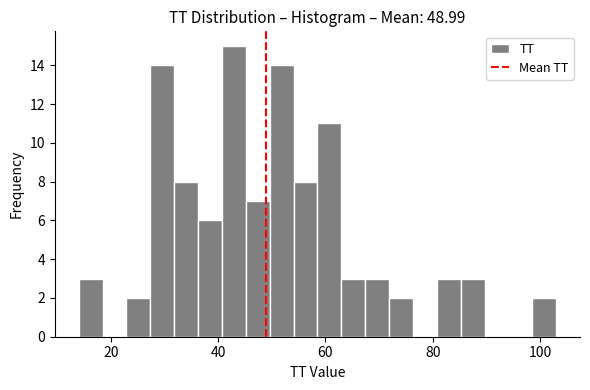

Around what value on the x-axis is the tallest bar? Give the approximate position of its centre, as read against the axis.

42